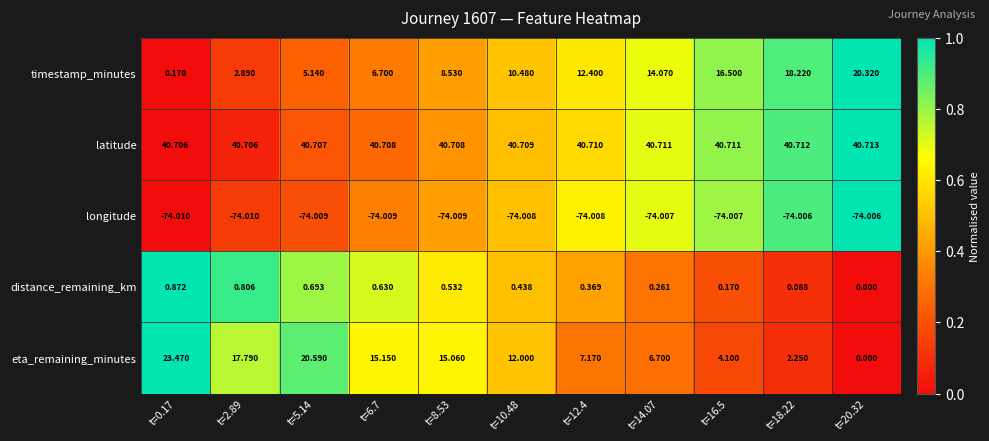

Is the value of distance_remaining_km at t=0.17 greater than the value of latitude at t=18.22?

No